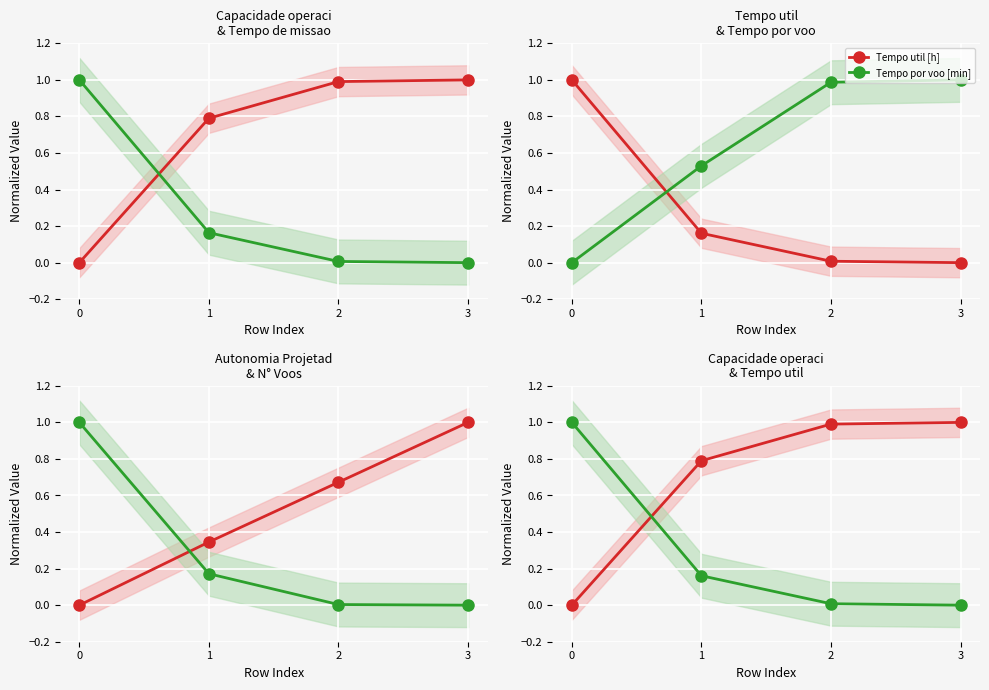

The Capacidade operacional [ha/h] series shows 0.8 at 1. True or false?

True